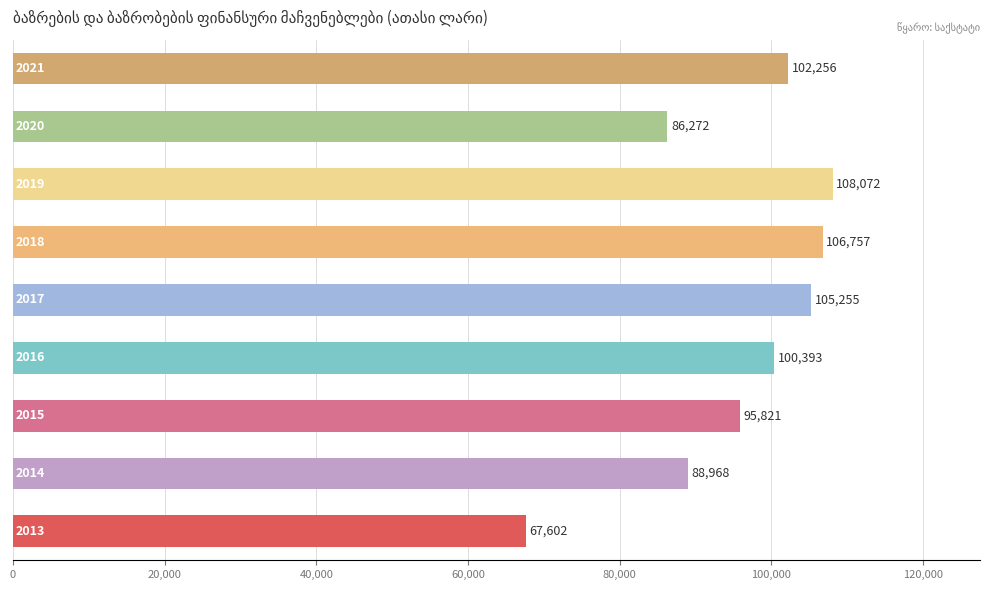

What is the maximum value shown in the chart?

108071.6